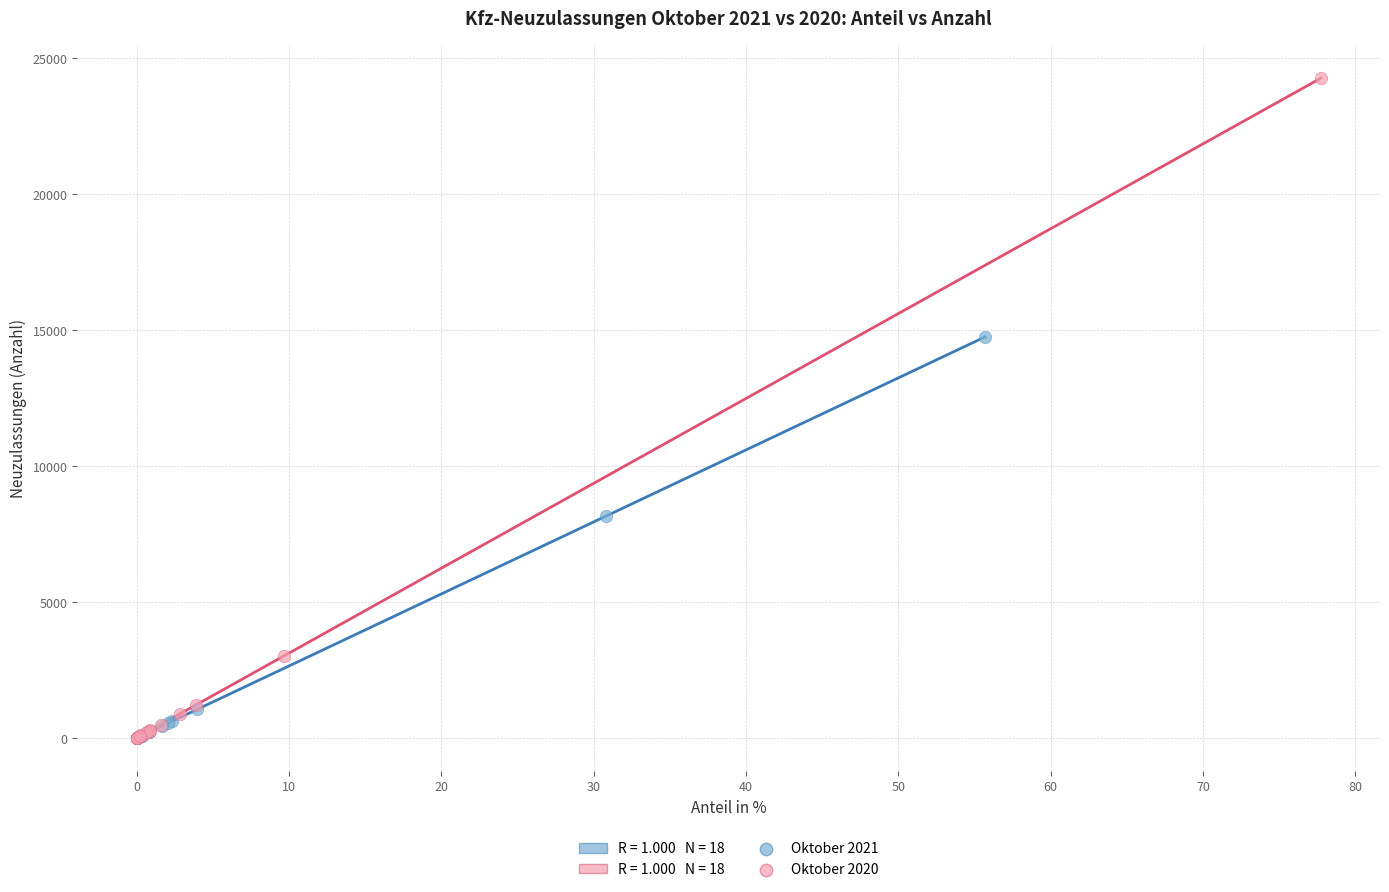

Which series reaches the maximum Y coordinate?

Oktober 2020